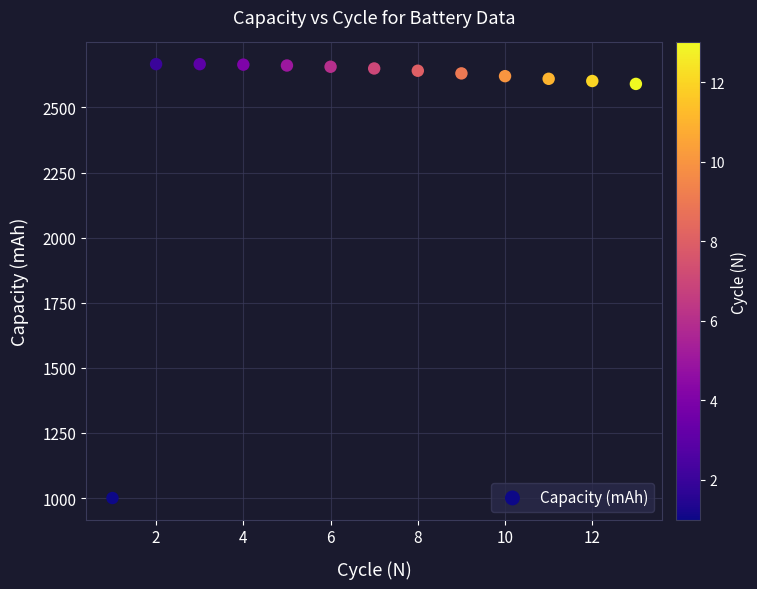

What is the range of X values (max minus min)?

12.0